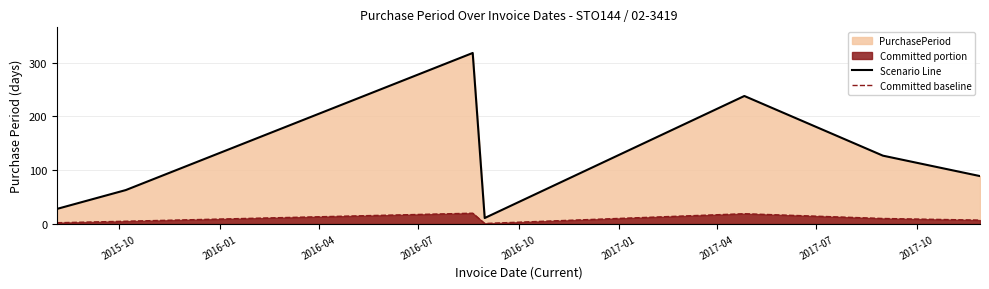

What is the greatest value displayed?

318.0